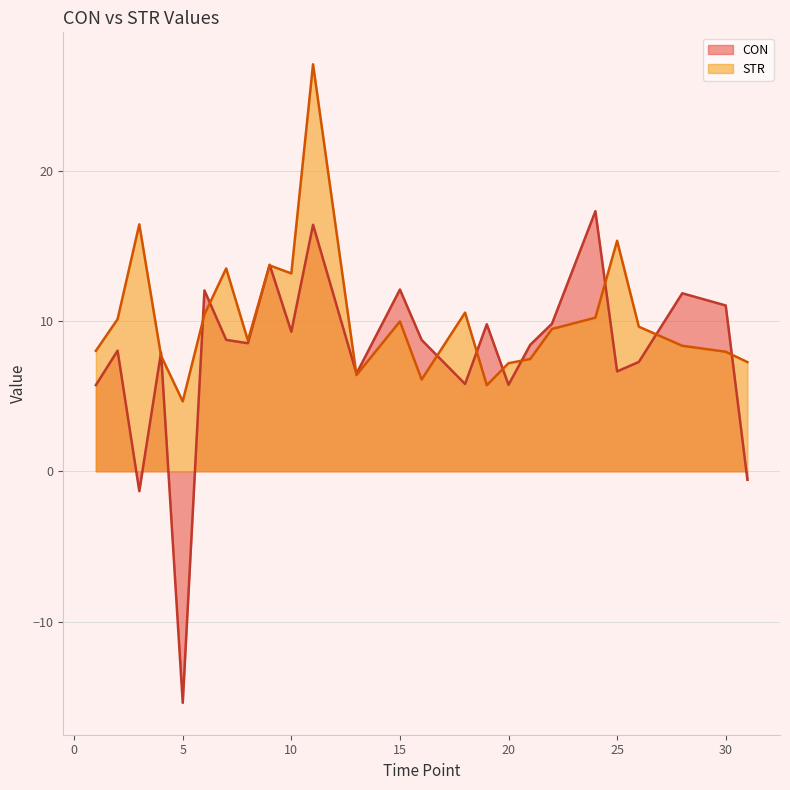

Reading left to right, extract all data points from this chart.

CON: 1=5.7	2=8.0	3=-1.3	4=7.9	5=-15.4	6=12.0	7=8.7	8=8.5	9=13.7	10=9.3	11=16.4	13=6.5	15=12.1	16=8.7	18=5.8	19=9.8	20=5.7	21=8.4	22=9.8	24=17.3	25=6.6	26=7.3	28=11.8	30=11.0	31=-0.6
STR: 1=8.0	2=10.1	3=16.4	4=7.7	5=4.7	6=10.4	7=13.5	8=8.7	9=13.7	10=13.2	11=27.1	13=6.4	15=10.0	16=6.1	18=10.6	19=5.7	20=7.2	21=7.5	22=9.5	24=10.2	25=15.3	26=9.6	28=8.3	30=8.0	31=7.3